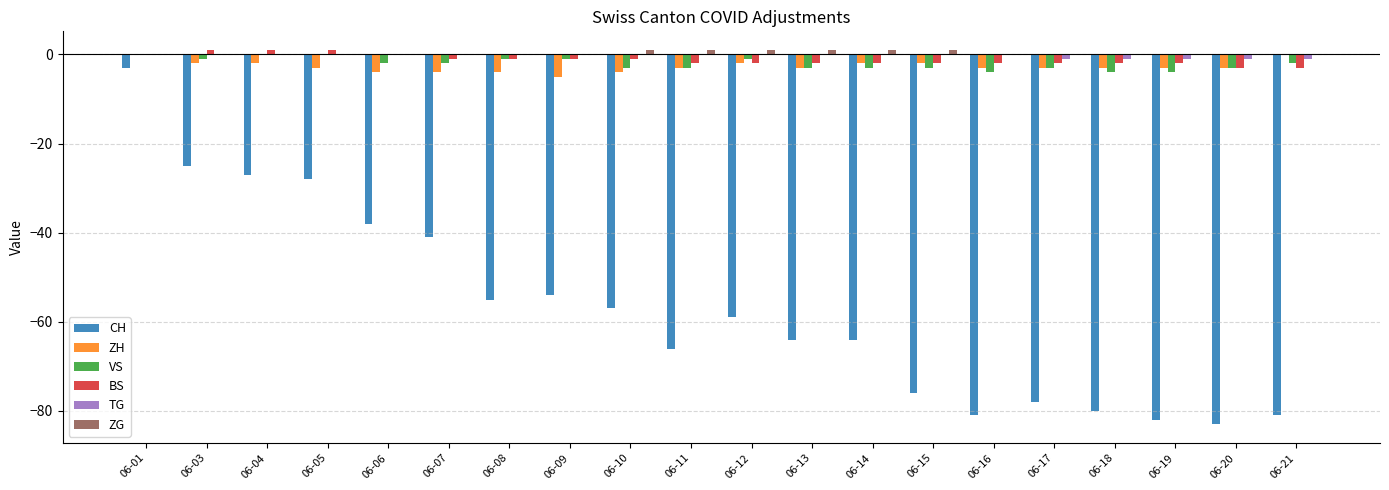

What are all the series names shown in the legend?

CH, ZH, VS, BS, TG, ZG